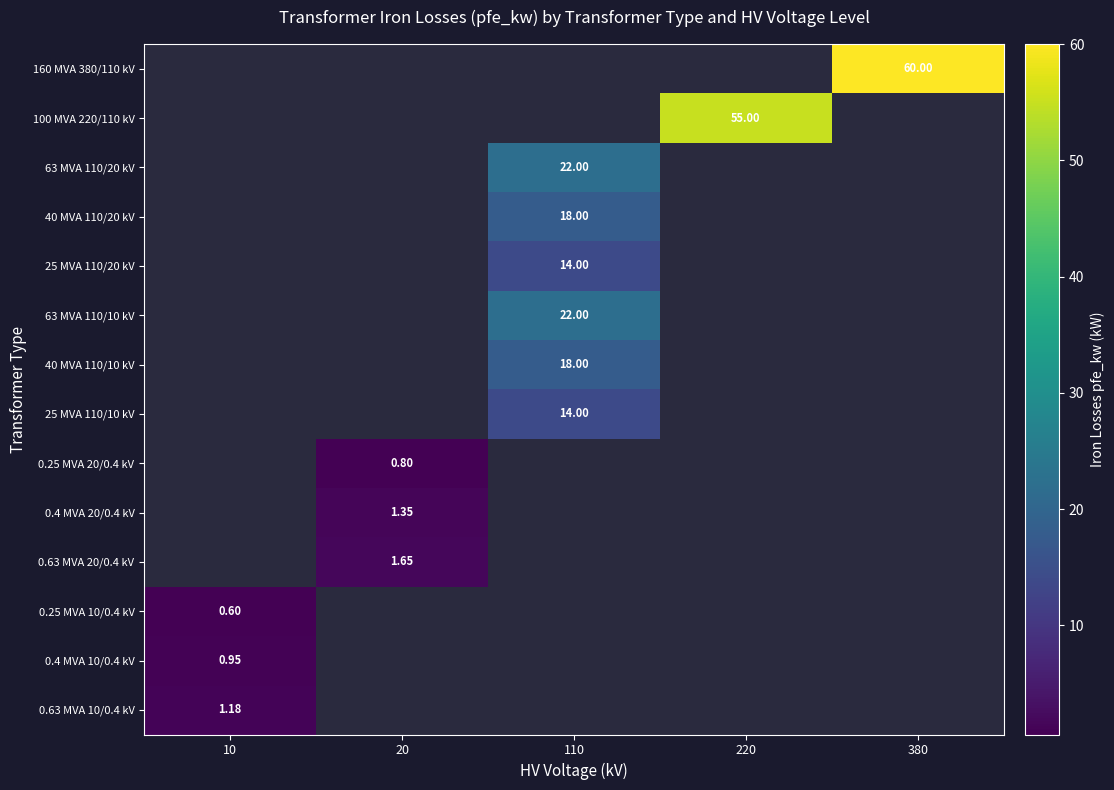

What is the greatest value displayed?

60.0